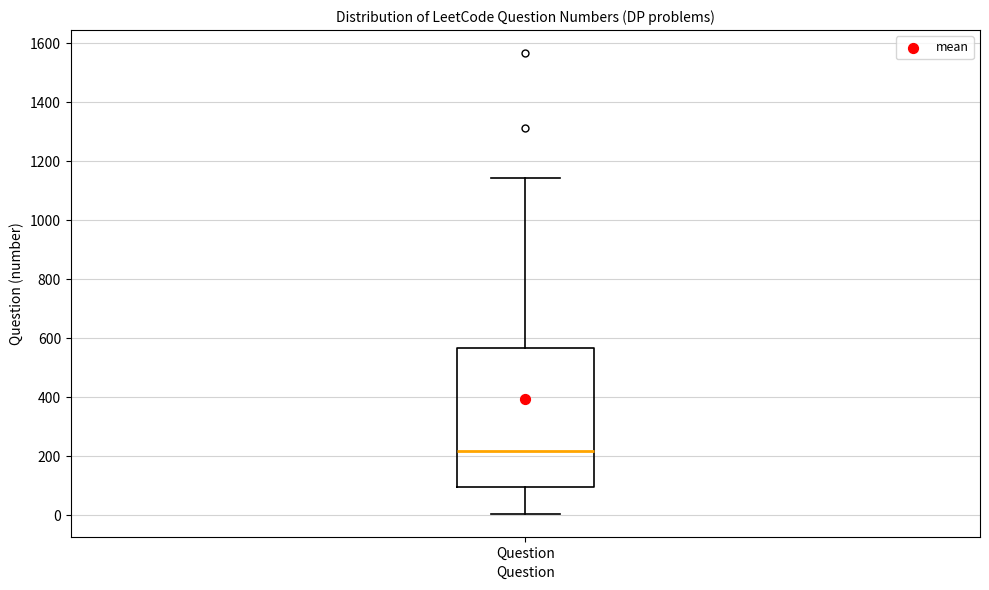

Where is the upper edge of the box for Question on the y-axis? The values are not printed on the chart, so give them approximately, as read against the axis.

560